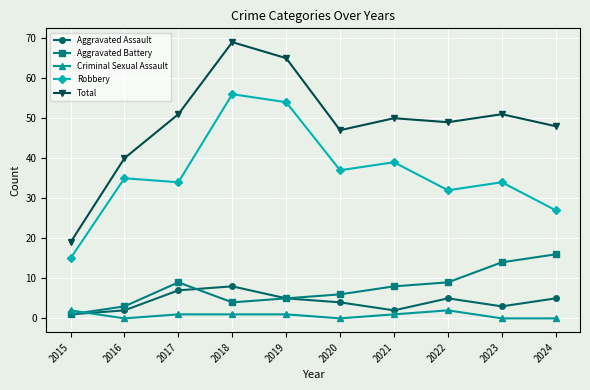

Reading left to right, extract all data points from this chart.

Aggravated Assault: 1	2	7	8	5	4	2	5	3	5
Aggravated Battery: 1	3	9	4	5	6	8	9	14	16
Criminal Sexual Assault: 2	0	1	1	1	0	1	2	0	0
Robbery: 15	35	34	56	54	37	39	32	34	27
Total: 19	40	51	69	65	47	50	49	51	48